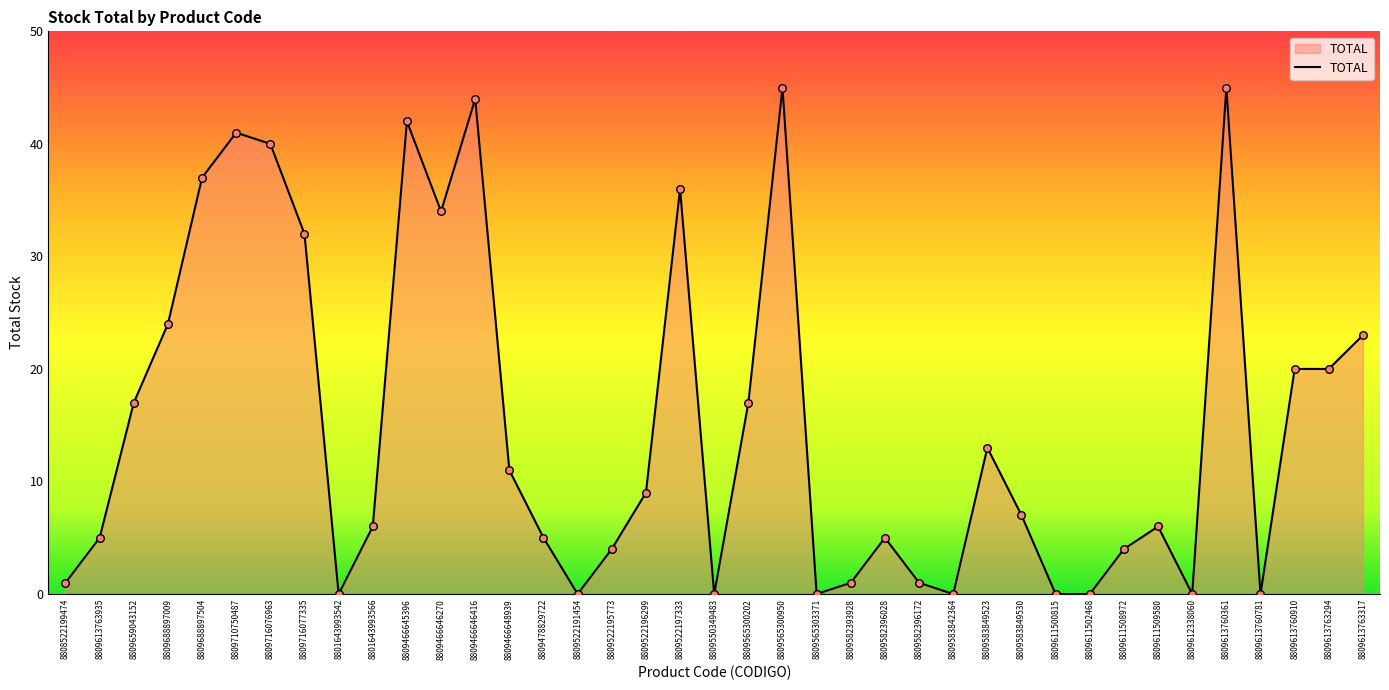

What is the change in value from 8809478829722 to 8809613760361?

+40